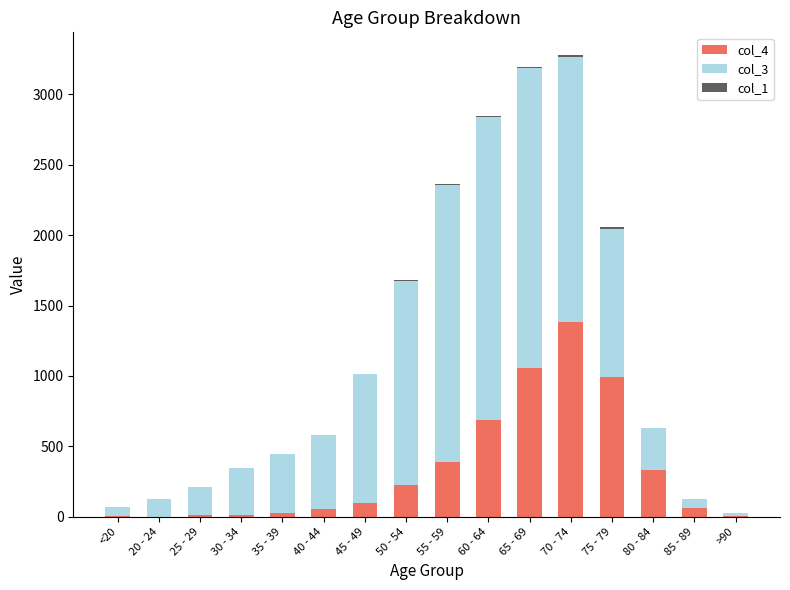

Is it true that col_4 equals 1381 at 70 - 74?

True